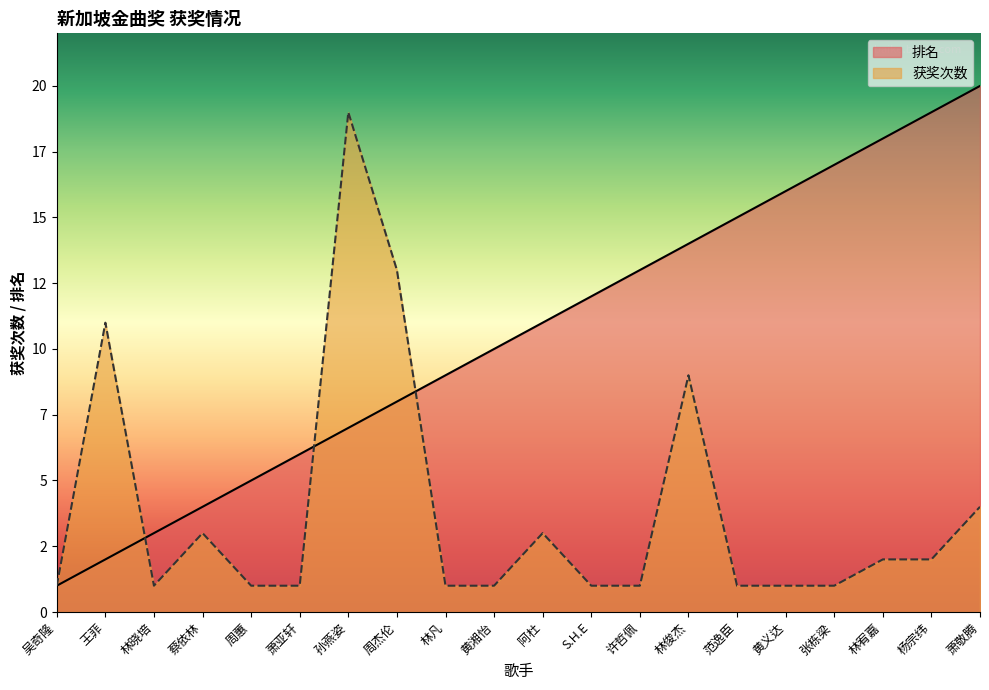

At how many categories does at least one series exceed 3?

18